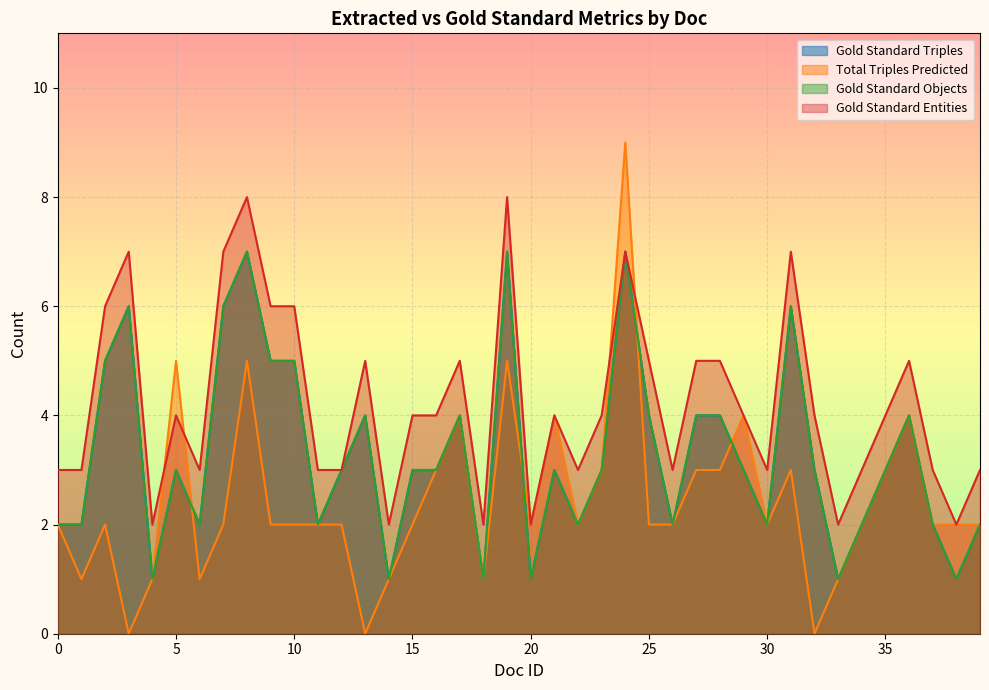

Where is the first local maximum for Gold Standard Triples?

3